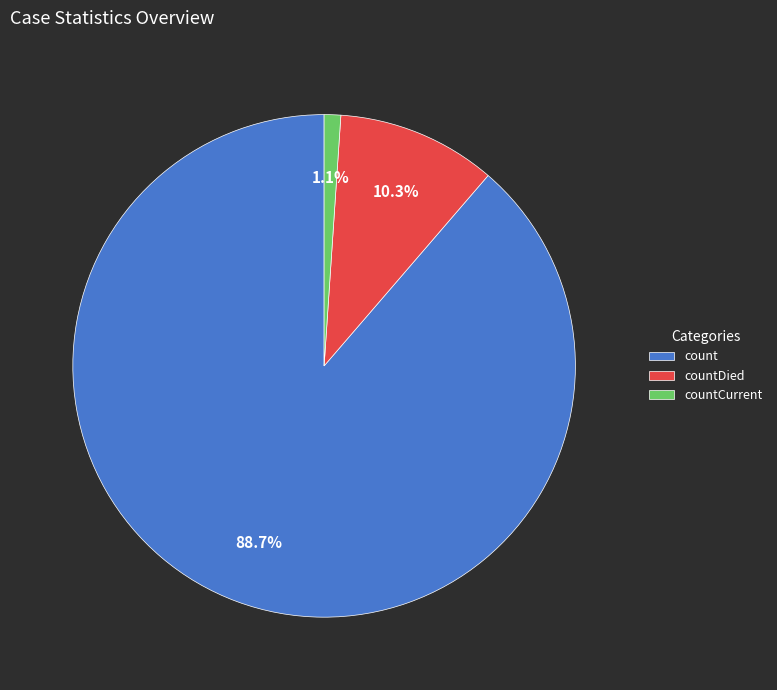

What percentage is the count slice, to the nearest percent?

89%